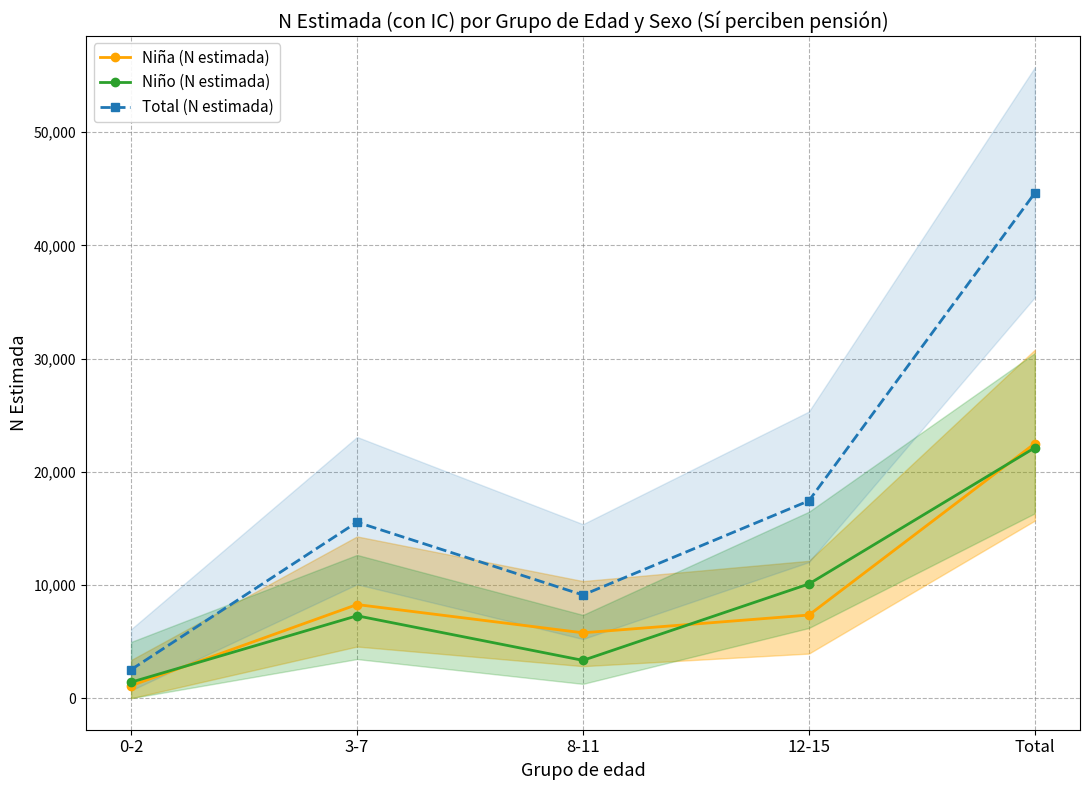

Which category has the lowest value across all series?

0-2